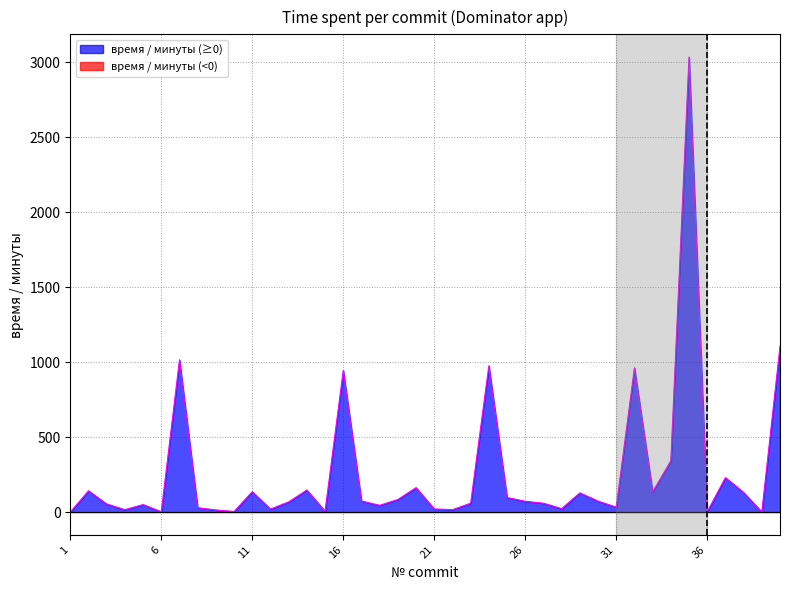

How many distinct data groups are displayed?

1